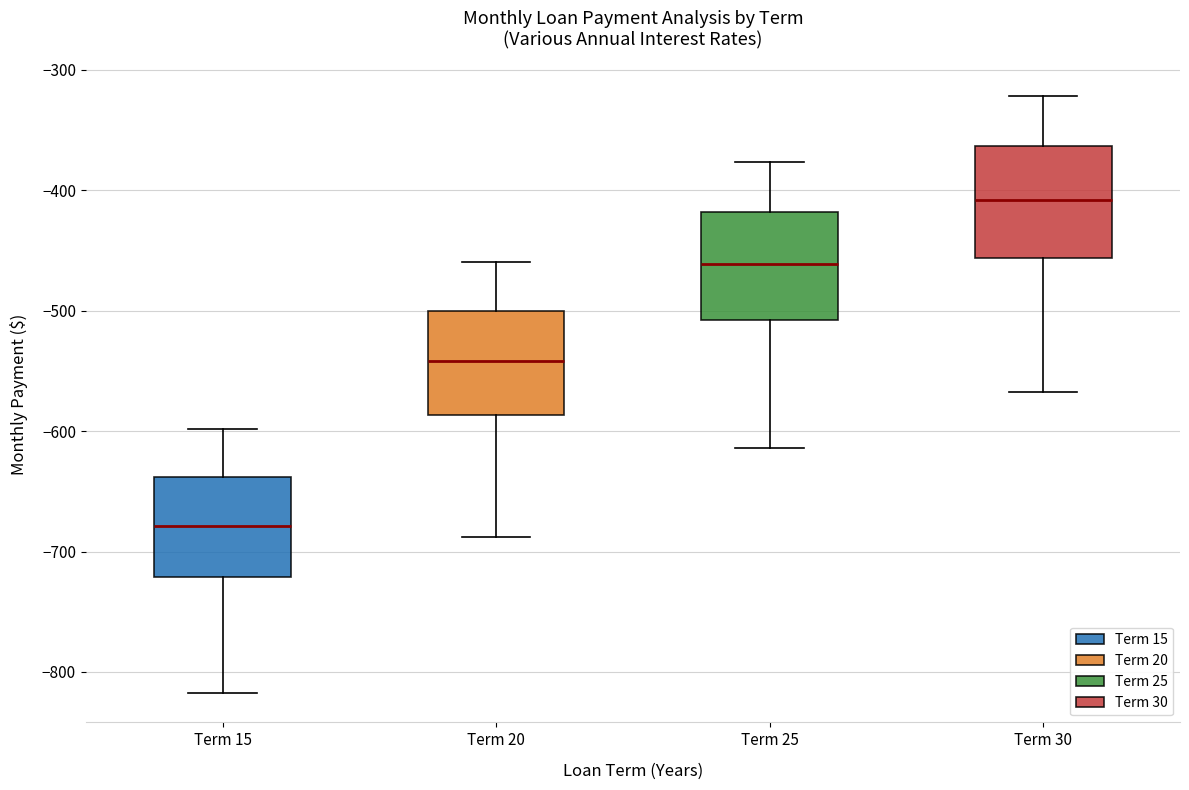

Which box's median line is the highest?

Term 30